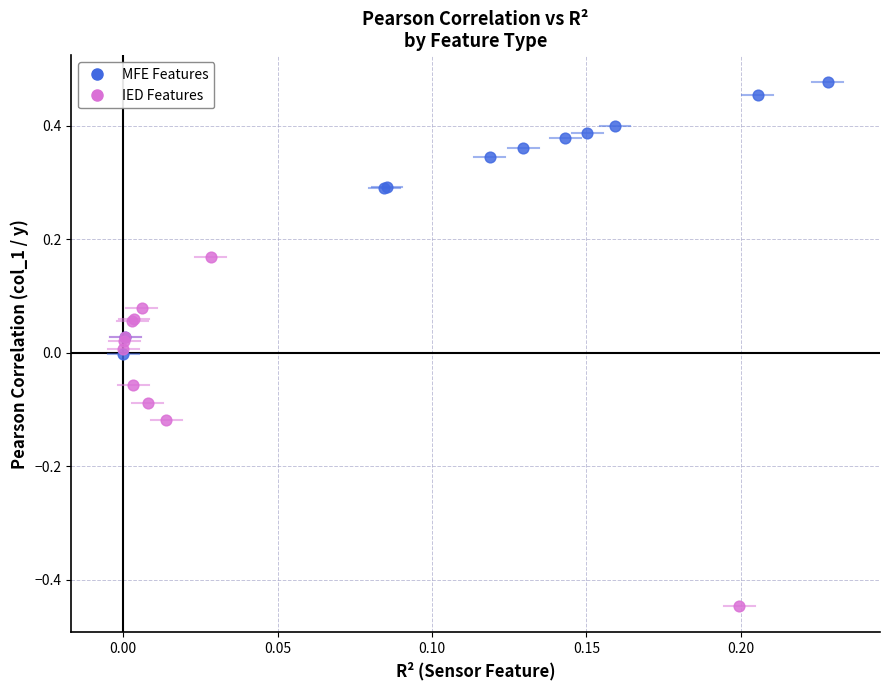

Which series reaches the maximum Y coordinate?

MFE Features